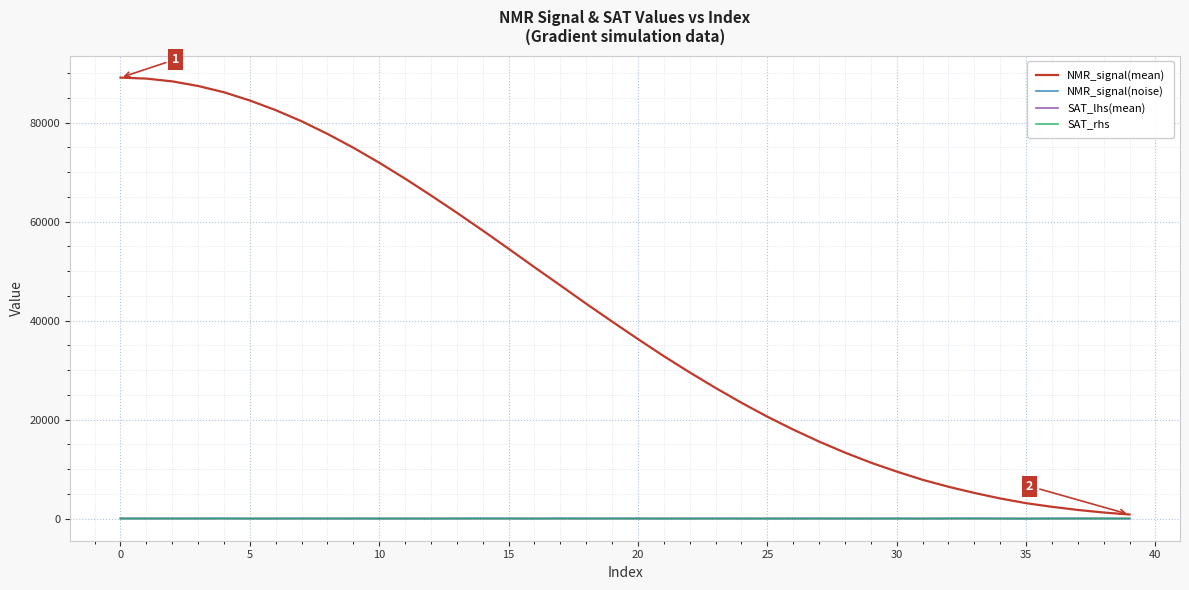

What is the highest value of the NMR_signal(mean) series?

89078.9